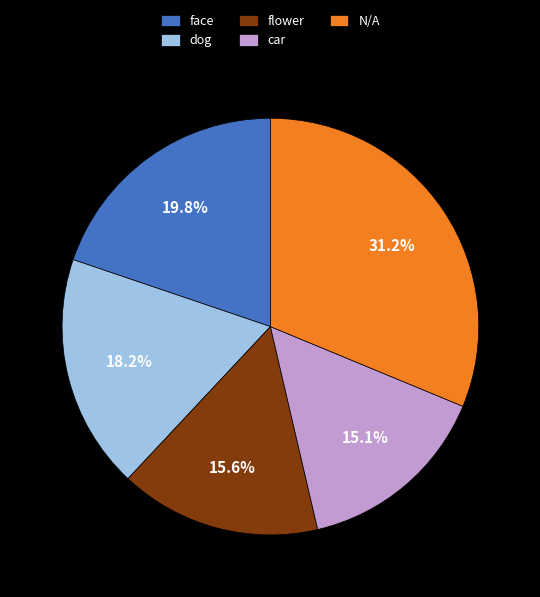

Count the number of slices in the pie.

5